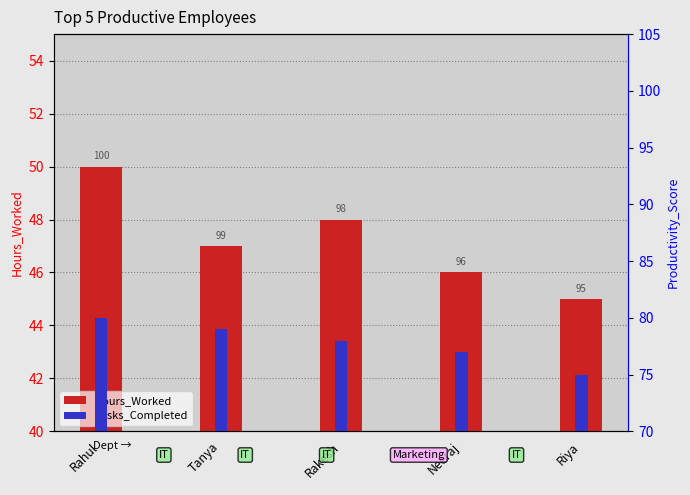

Which has a higher value, Tanya or Rakesh?

Rakesh